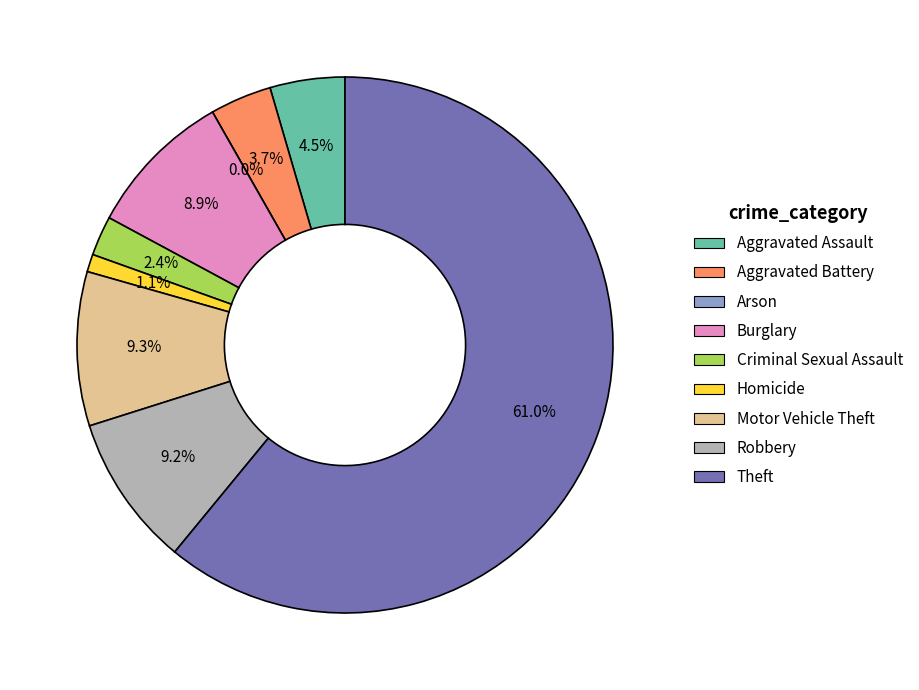

Rank the categories by value from highest to lowest.

Theft, Motor Vehicle Theft, Robbery, Burglary, Aggravated Assault, Aggravated Battery, Criminal Sexual Assault, Homicide, Arson